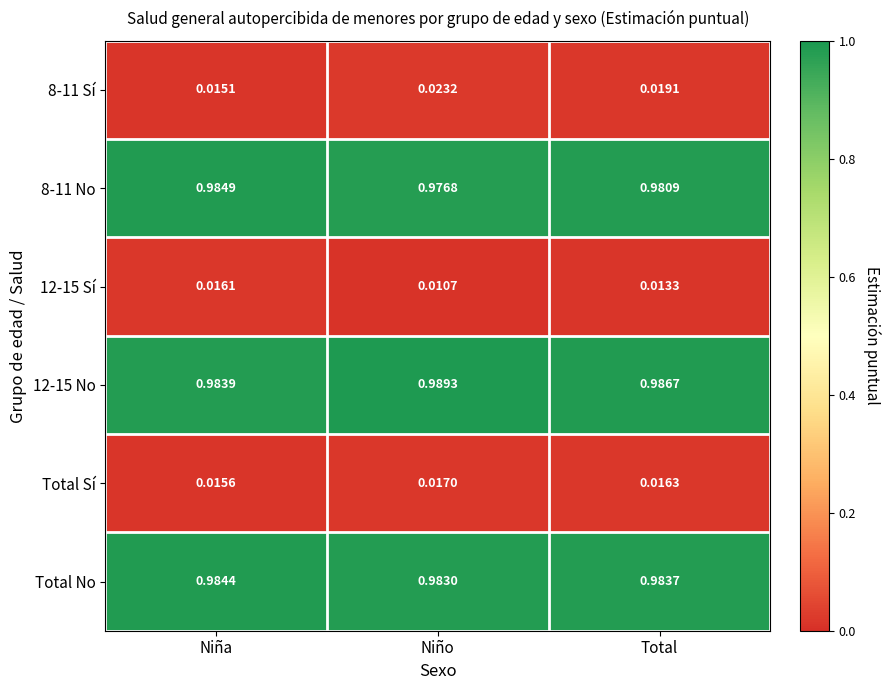

At which label is 8-11 No closest to 0?

Niño